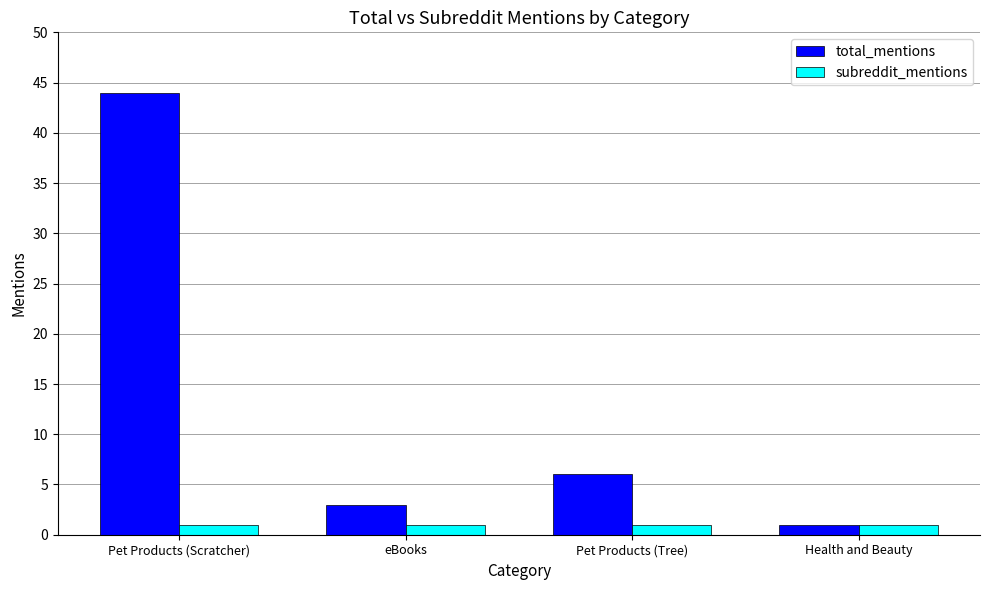

List the series in order of their peak value, highest first.

total_mentions, subreddit_mentions